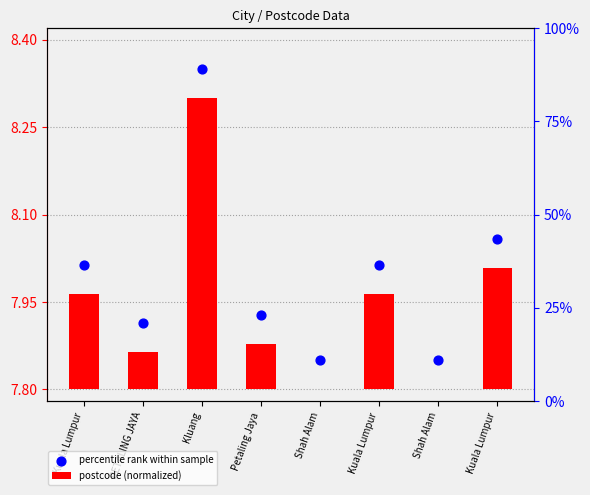

At how many categories does at least one series exceed 4?

8